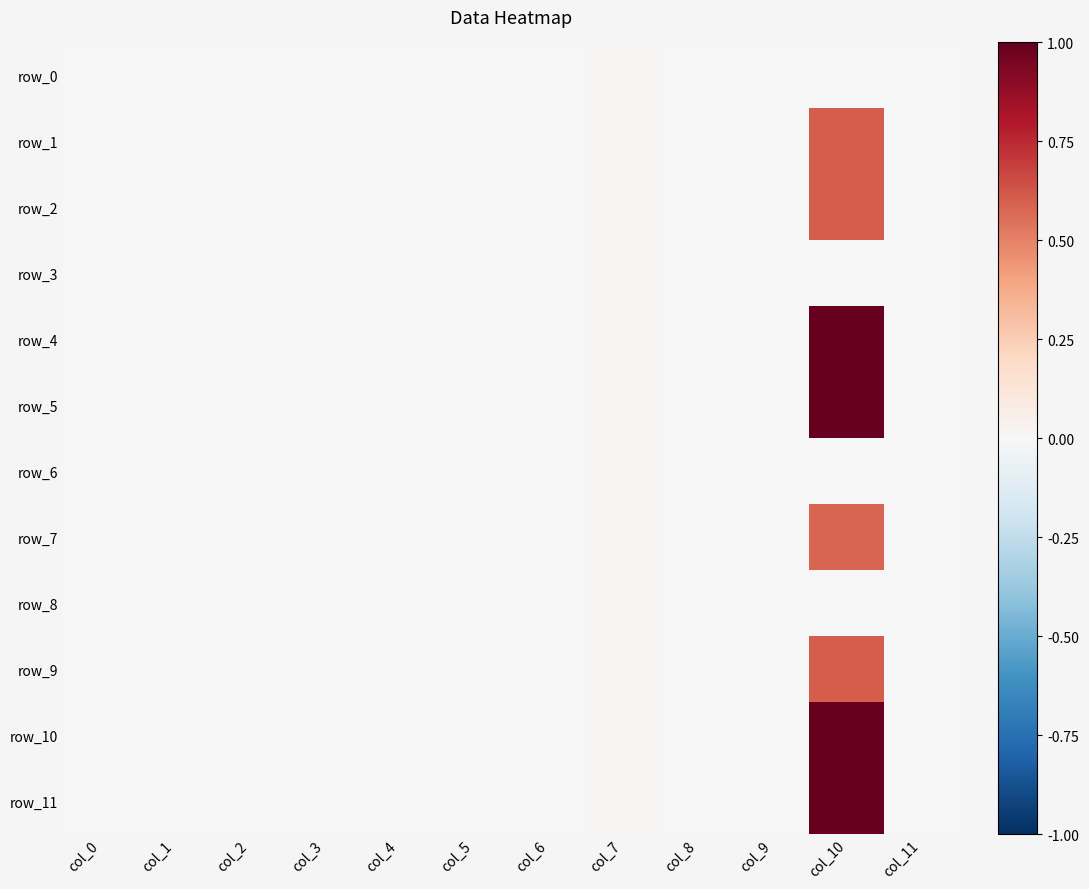

Reading left to right, transcribe all the data shown in this chart.

row_0: col_0=0.0	col_1=0.0	col_2=0.0	col_3=0.0	col_4=0.0	col_5=0.0	col_6=0.0	col_7=0.0	col_8=0.0	col_9=0.0	col_10=0.0	col_11=0.0
row_1: col_0=0.0	col_1=0.0	col_2=0.0	col_3=0.0	col_4=0.0	col_5=0.0	col_6=0.0	col_7=0.0	col_8=0.0	col_9=0.0	col_10=0.6	col_11=0.0
row_2: col_0=0.0	col_1=0.0	col_2=0.0	col_3=0.0	col_4=0.0	col_5=0.0	col_6=0.0	col_7=0.0	col_8=0.0	col_9=0.0	col_10=0.6	col_11=0.0
row_3: col_0=0.0	col_1=0.0	col_2=0.0	col_3=0.0	col_4=0.0	col_5=0.0	col_6=0.0	col_7=0.0	col_8=0.0	col_9=0.0	col_10=0.0	col_11=0.0
row_4: col_0=0.0	col_1=0.0	col_2=0.0	col_3=0.0	col_4=0.0	col_5=0.0	col_6=0.0	col_7=0.0	col_8=0.0	col_9=0.0	col_10=1.0	col_11=0.0
row_5: col_0=0.0	col_1=0.0	col_2=0.0	col_3=0.0	col_4=0.0	col_5=0.0	col_6=0.0	col_7=0.0	col_8=0.0	col_9=0.0	col_10=1.0	col_11=0.0
row_6: col_0=0.0	col_1=0.0	col_2=0.0	col_3=0.0	col_4=0.0	col_5=0.0	col_6=0.0	col_7=0.0	col_8=0.0	col_9=0.0	col_10=0.0	col_11=0.0
row_7: col_0=0.0	col_1=0.0	col_2=0.0	col_3=0.0	col_4=0.0	col_5=0.0	col_6=0.0	col_7=0.0	col_8=0.0	col_9=0.0	col_10=0.6	col_11=0.0
row_8: col_0=0.0	col_1=0.0	col_2=0.0	col_3=0.0	col_4=0.0	col_5=0.0	col_6=0.0	col_7=0.0	col_8=0.0	col_9=0.0	col_10=0.0	col_11=0.0
row_9: col_0=0.0	col_1=0.0	col_2=0.0	col_3=0.0	col_4=0.0	col_5=0.0	col_6=0.0	col_7=0.0	col_8=0.0	col_9=0.0	col_10=0.6	col_11=0.0
row_10: col_0=0.0	col_1=0.0	col_2=0.0	col_3=0.0	col_4=0.0	col_5=0.0	col_6=0.0	col_7=0.0	col_8=0.0	col_9=0.0	col_10=1.0	col_11=0.0
row_11: col_0=0.0	col_1=0.0	col_2=0.0	col_3=0.0	col_4=0.0	col_5=0.0	col_6=0.0	col_7=0.0	col_8=0.0	col_9=0.0	col_10=1.0	col_11=0.0